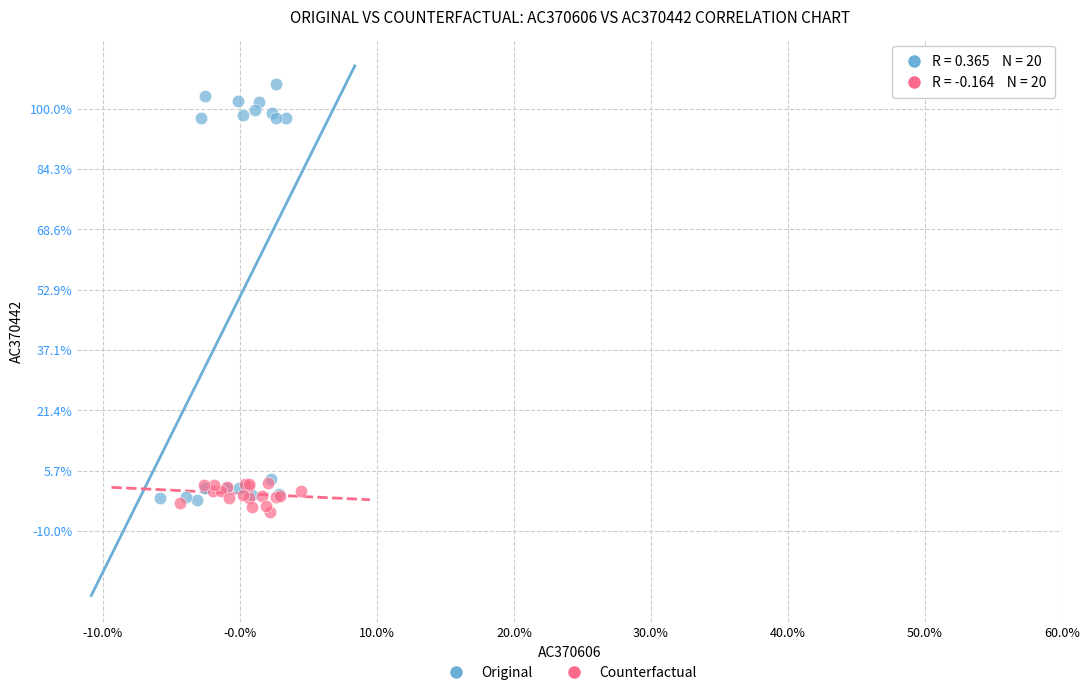

What are all the series names shown in the legend?

Original, Counterfactual